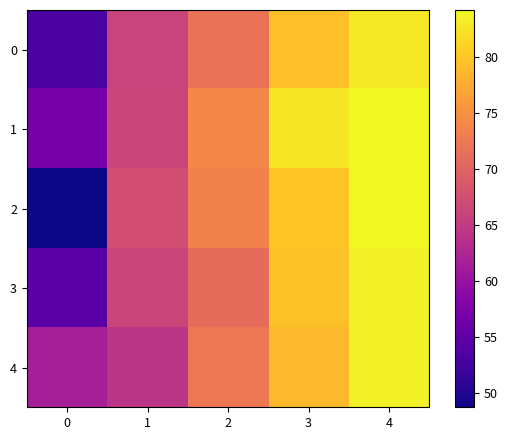

Rank the series at 0 from highest to lowest value.

4, 1, 3, 0, 2